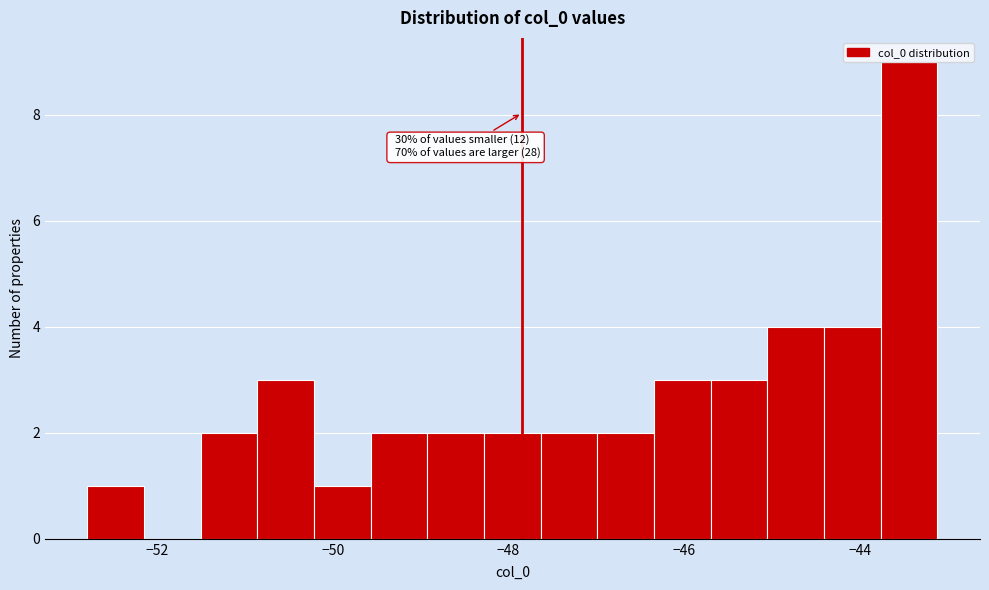

Around what value on the x-axis is the tallest bar? Give the approximate position of its centre, as read against the axis.

-43.4